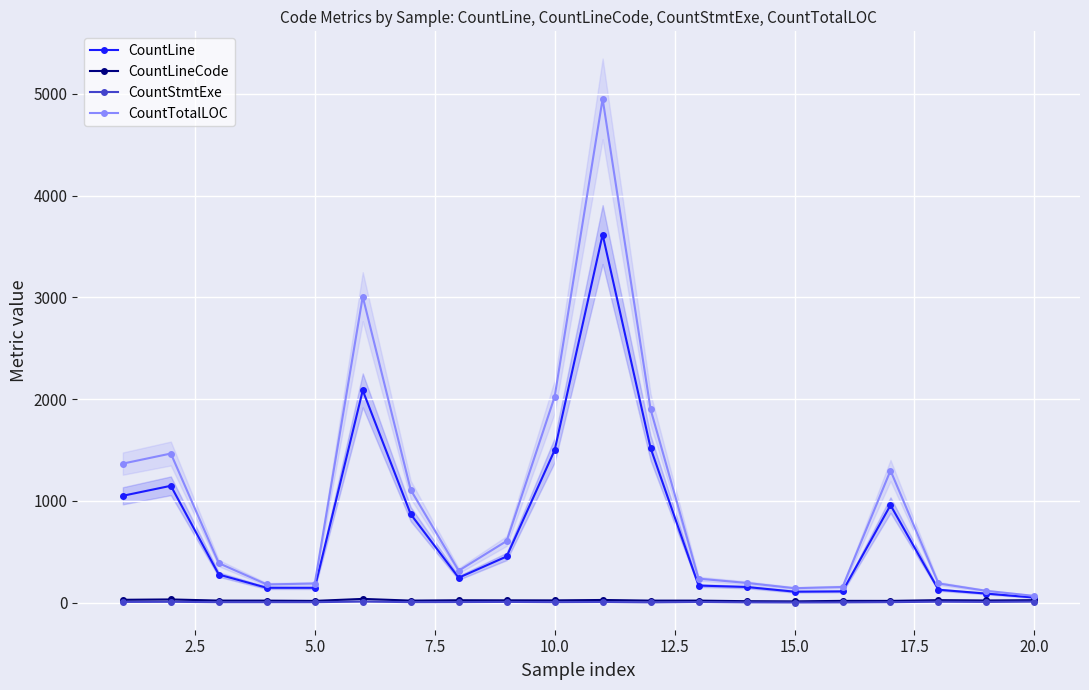

True or false: CountLine and CountStmtExe intersect in this chart.

False